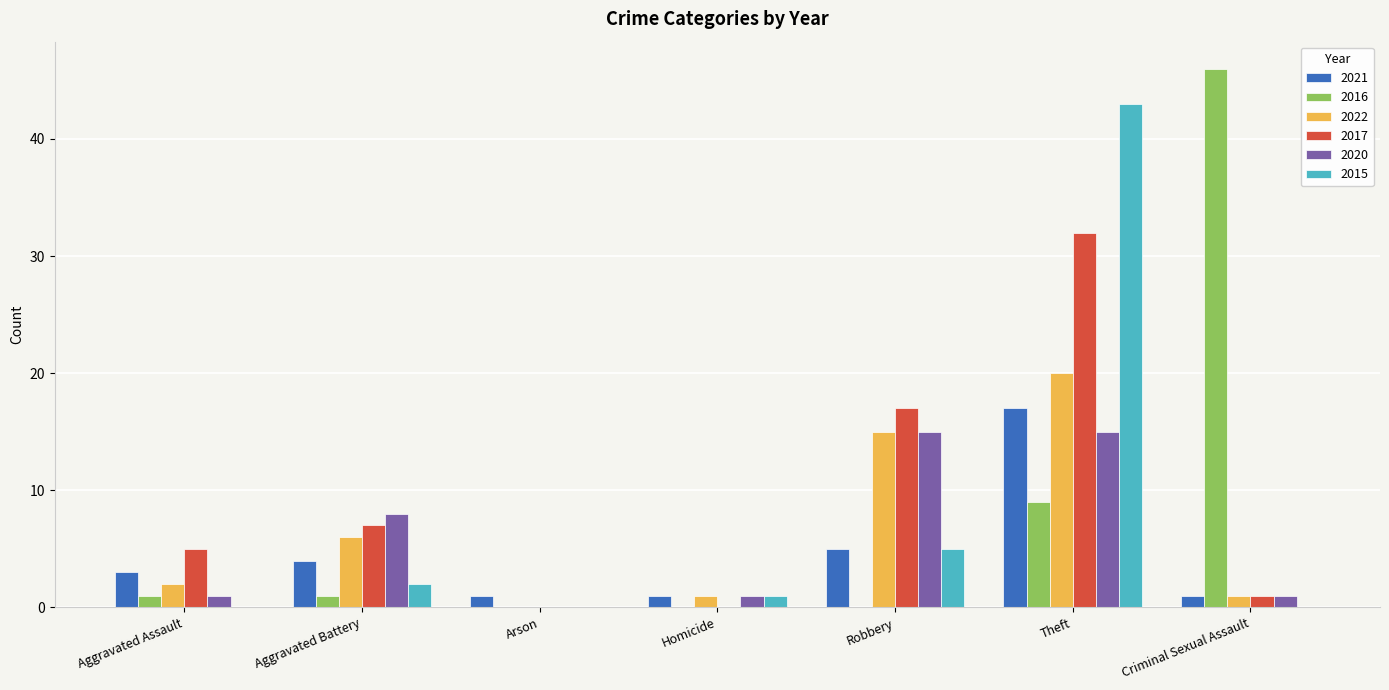

Which category has the highest value across all series?

Criminal Sexual Assault